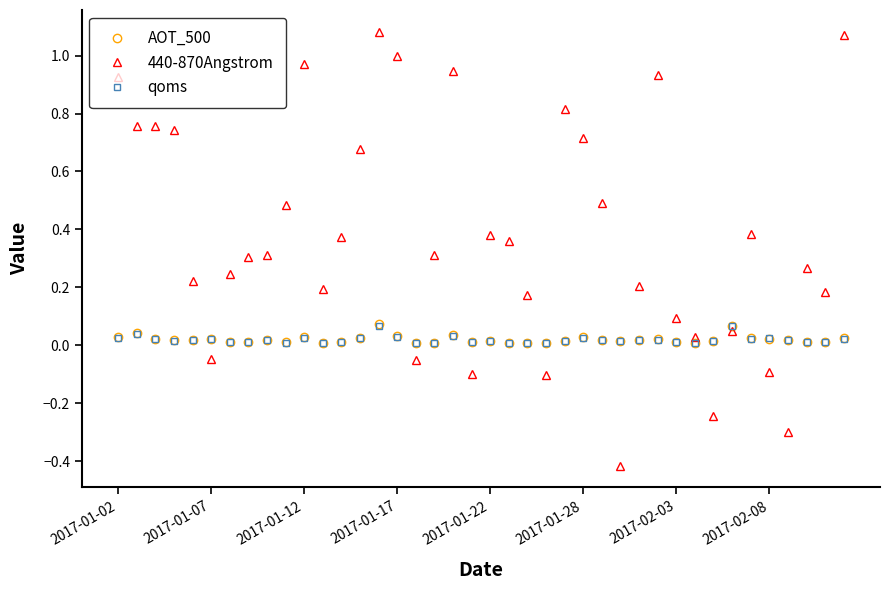

What is the smallest value displayed?

-0.4